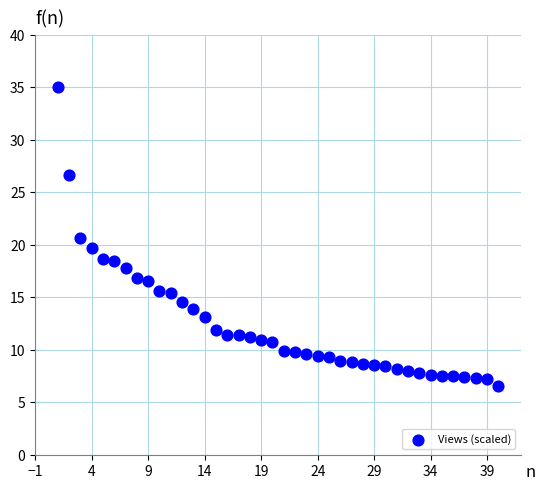

What is the range of X values (max minus min)?

39.0